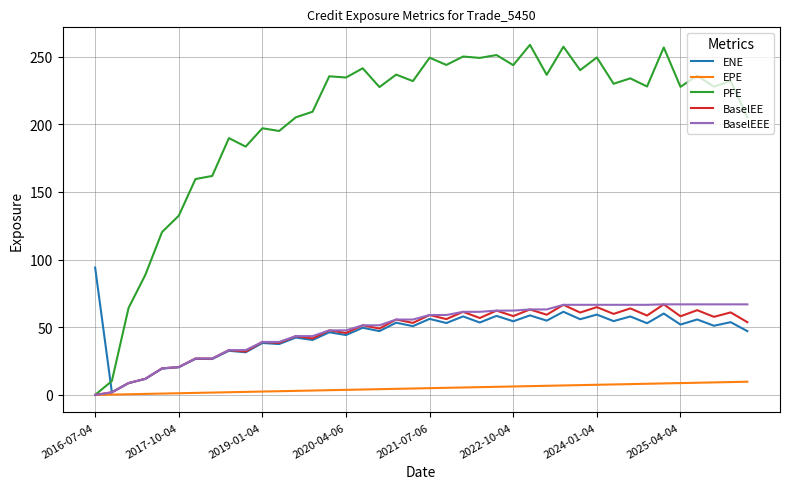

Which series has the widest spread of values?

PFE